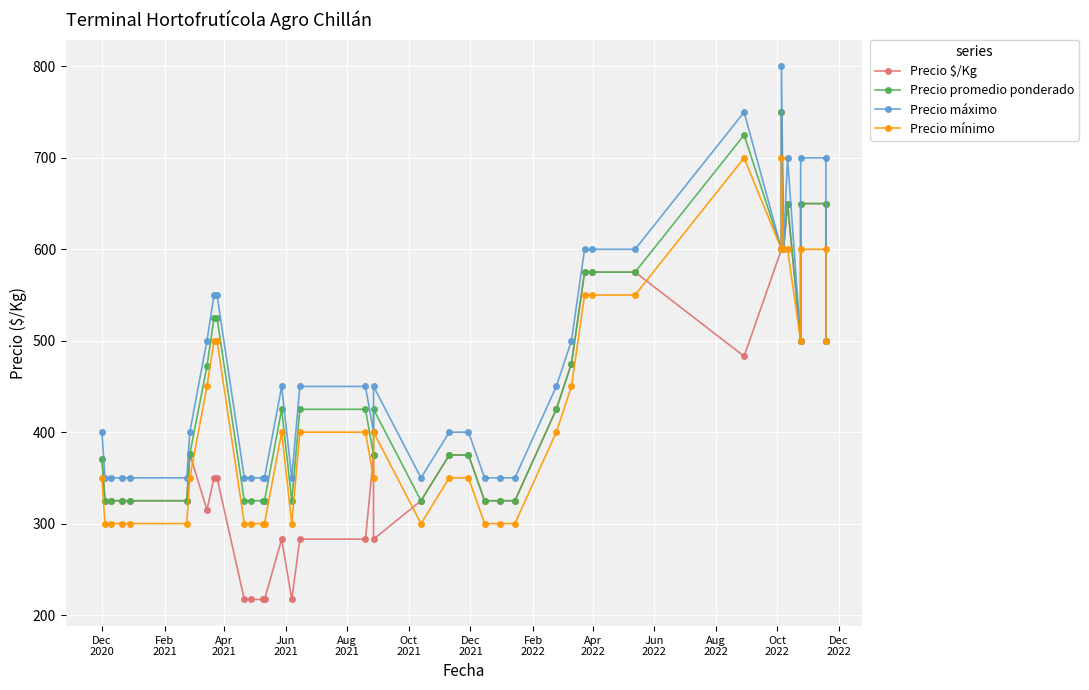

What position from the left is Oct
2022?

12